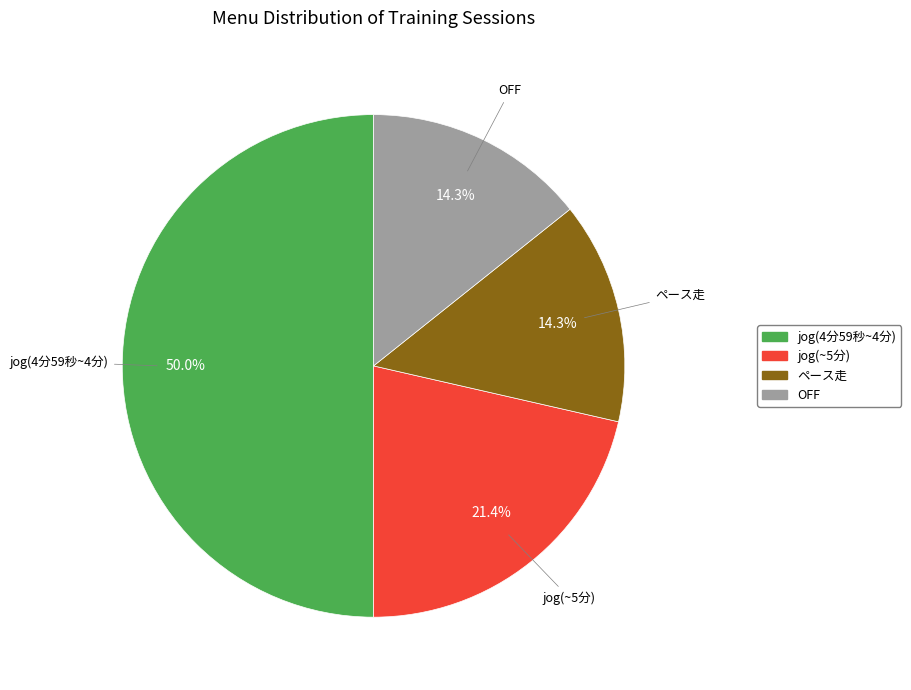

How much of the chart is everything except ペース走?

85.7%